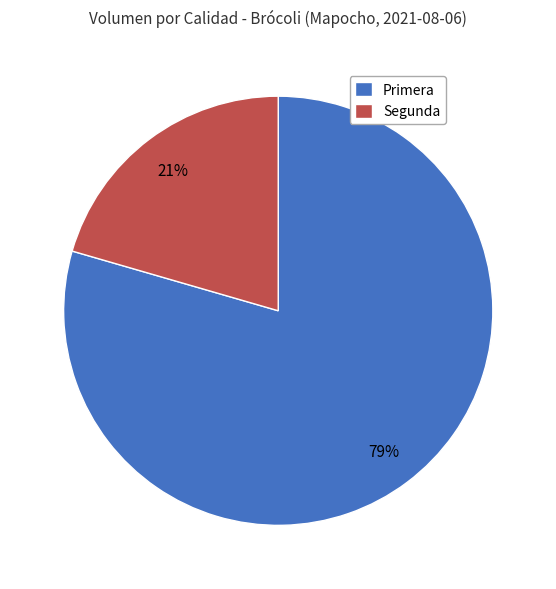

To the nearest percent, what is the combined percentage of Primera and Segunda?

100%